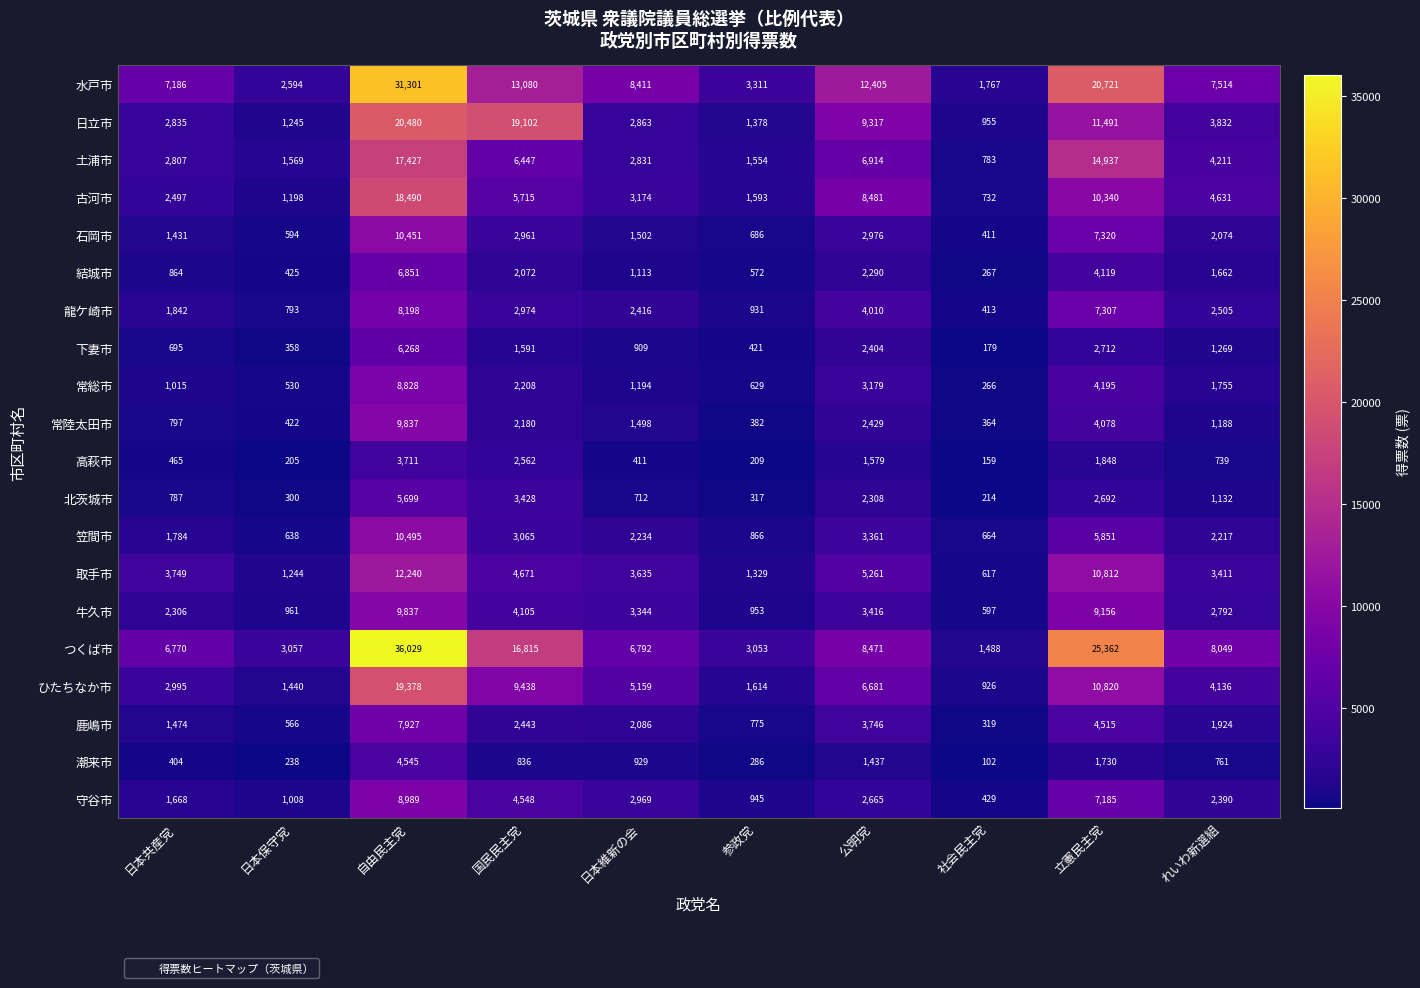

How many distinct data groups are displayed?

20